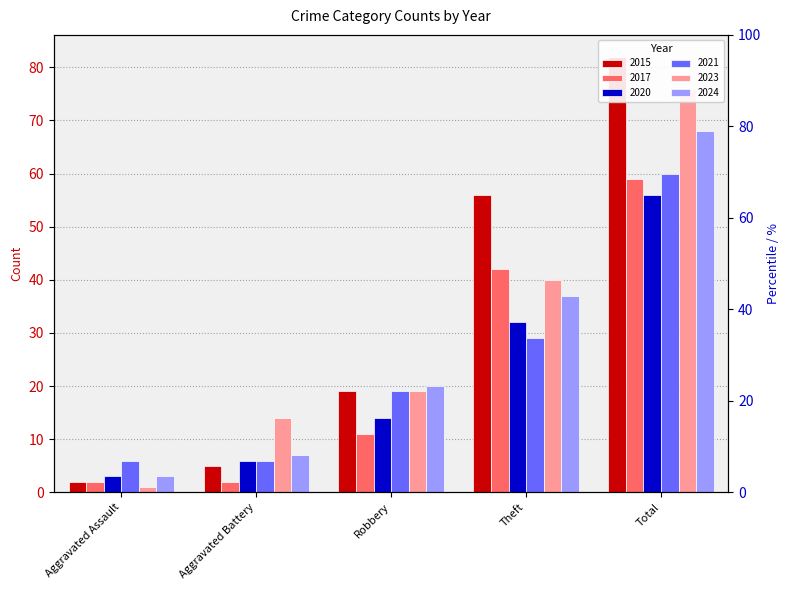

Reading left to right, what are all the values shown in this chart?

2015: Aggravated Assault=2	Aggravated Battery=5	Robbery=19	Theft=56	Total=82
2017: Aggravated Assault=2	Aggravated Battery=2	Robbery=11	Theft=42	Total=59
2020: Aggravated Assault=3	Aggravated Battery=6	Robbery=14	Theft=32	Total=56
2021: Aggravated Assault=6	Aggravated Battery=6	Robbery=19	Theft=29	Total=60
2023: Aggravated Assault=1	Aggravated Battery=14	Robbery=19	Theft=40	Total=76
2024: Aggravated Assault=3	Aggravated Battery=7	Robbery=20	Theft=37	Total=68